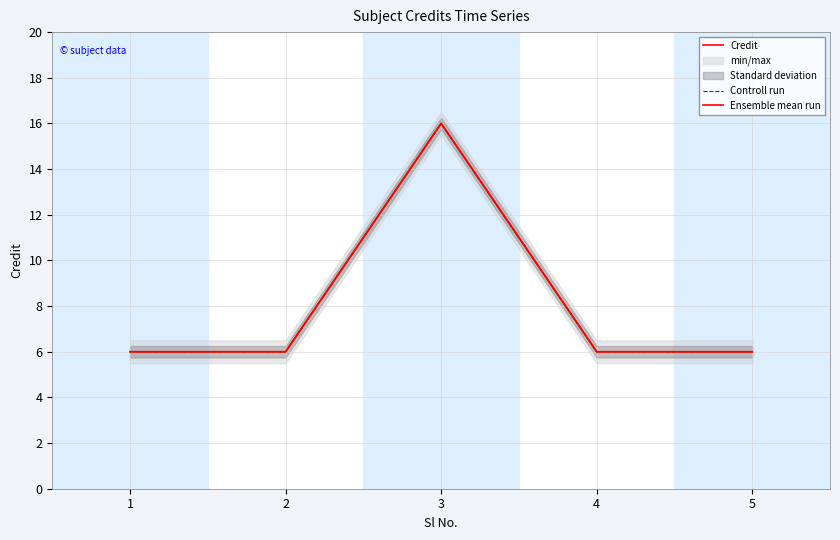

What is the maximum value for Ensemble mean run?

16